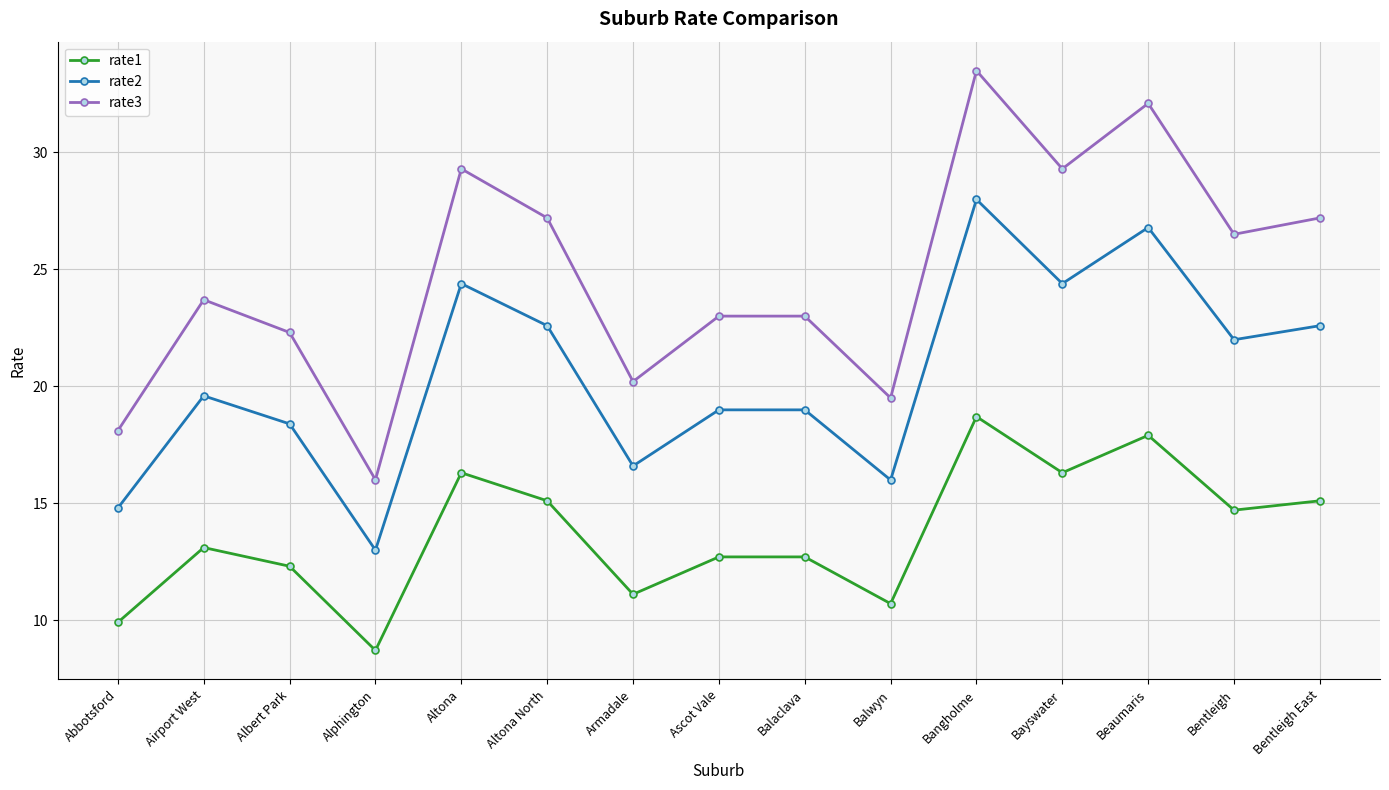

What is the total value across all series at Alphington?

37.7